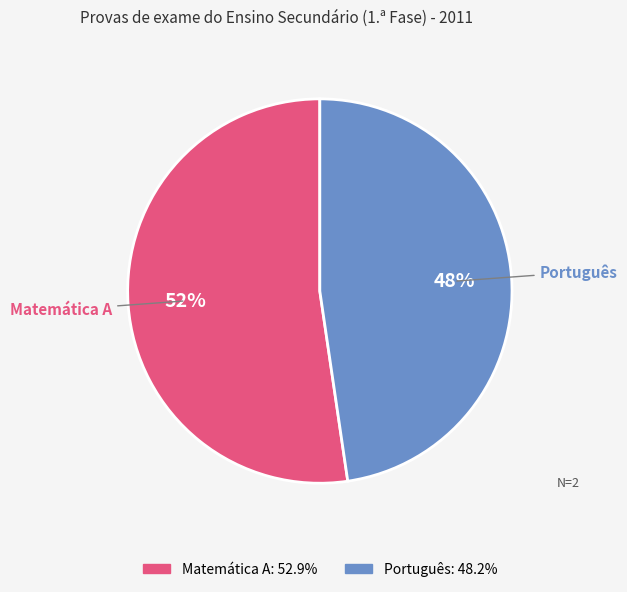

Which has a higher value, Matemática A or Português?

Matemática A